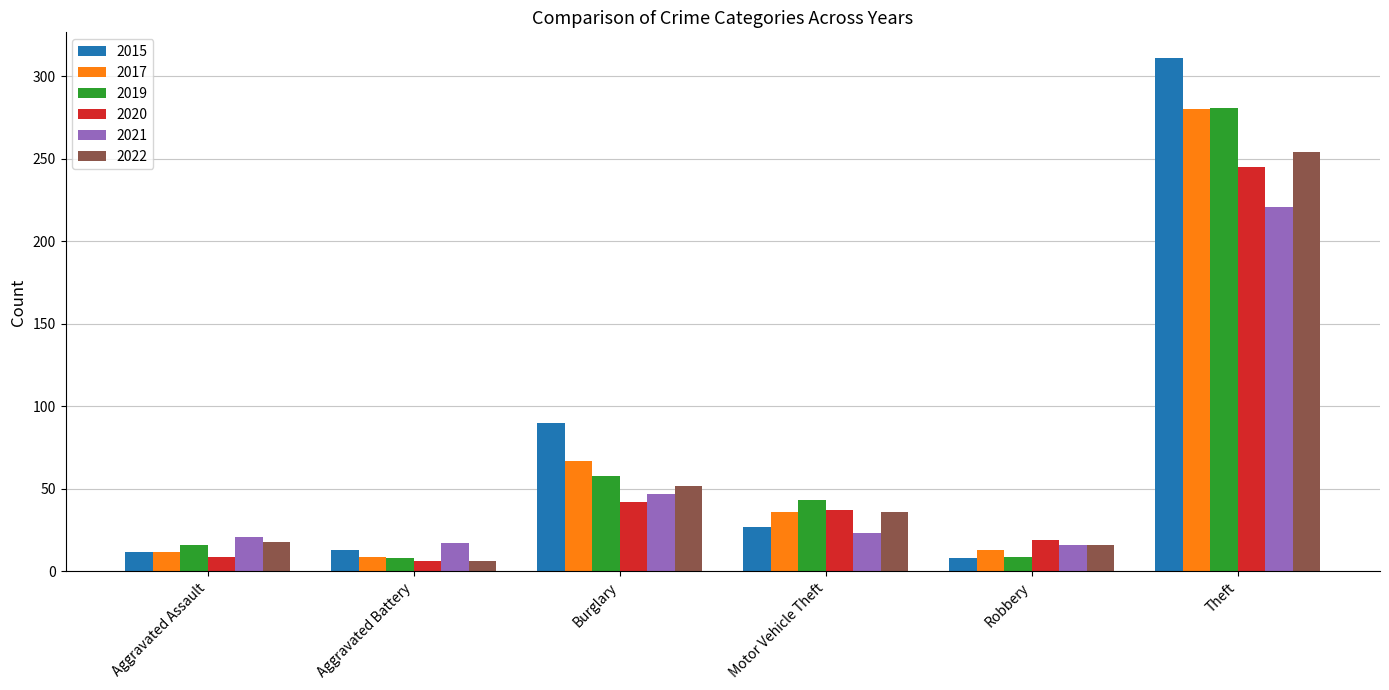

Which series has the largest total across all categories?

2015